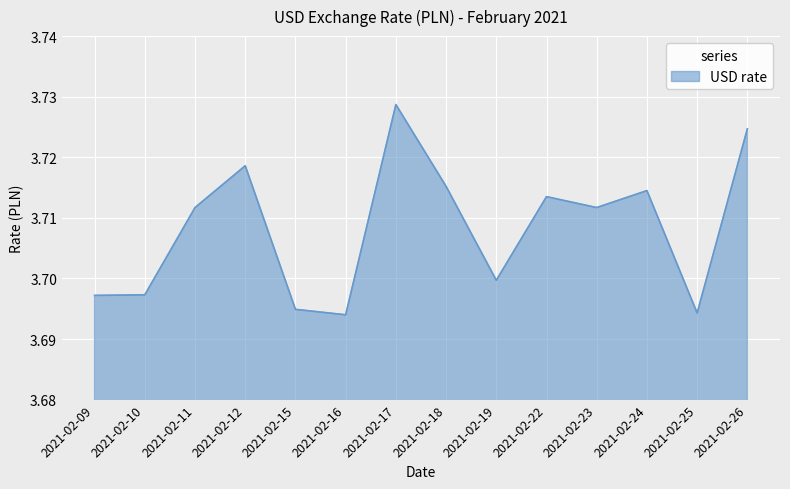

Which label corresponds to the largest value in the chart?

2021-02-17